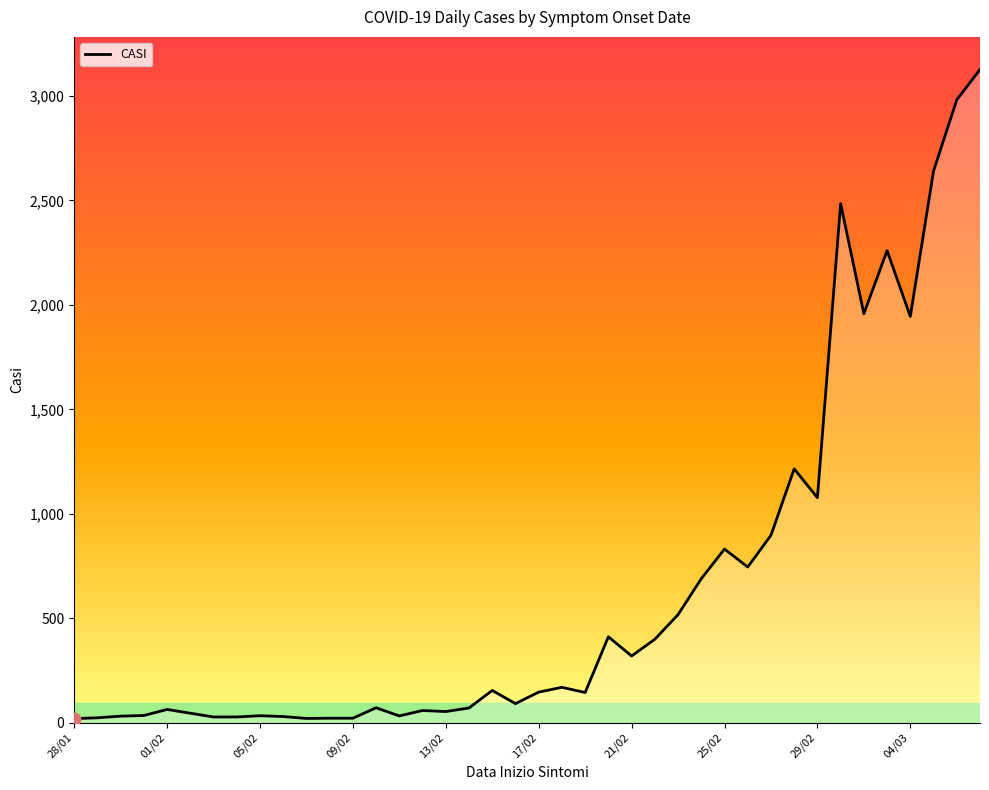

What is the maximum value shown in the chart?

3127